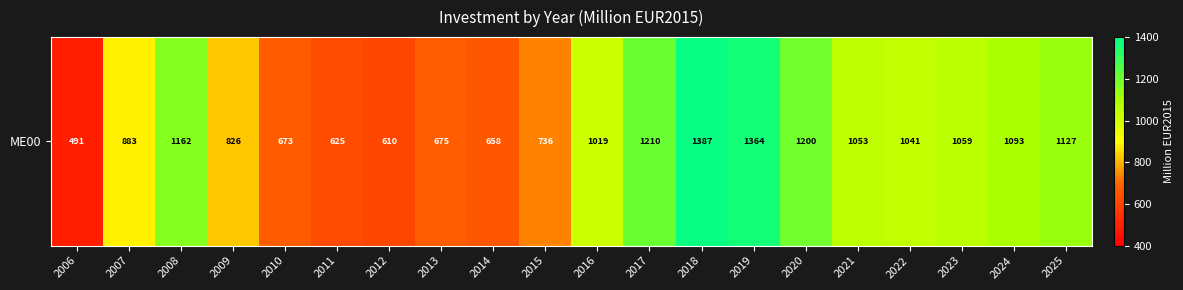

List the labels in order of value, largest first.

2018, 2019, 2017, 2020, 2008, 2025, 2024, 2023, 2021, 2022, 2016, 2007, 2009, 2015, 2013, 2010, 2014, 2011, 2012, 2006